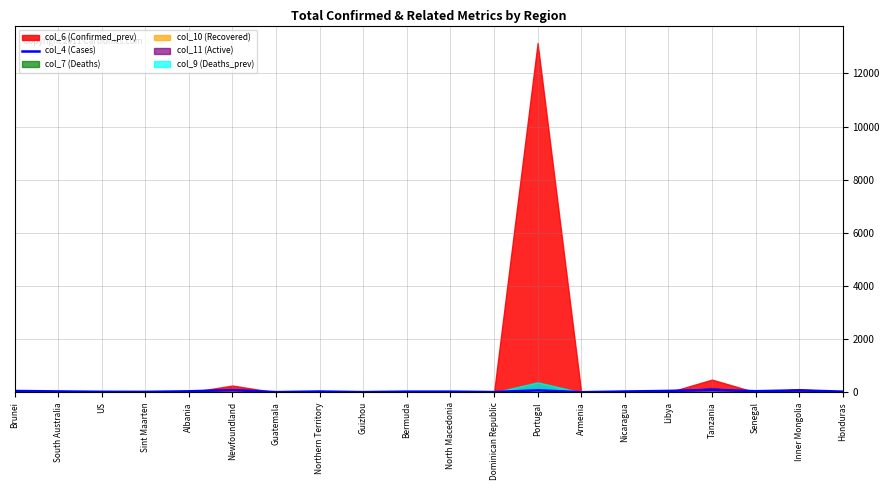

What is the smallest value displayed?

7